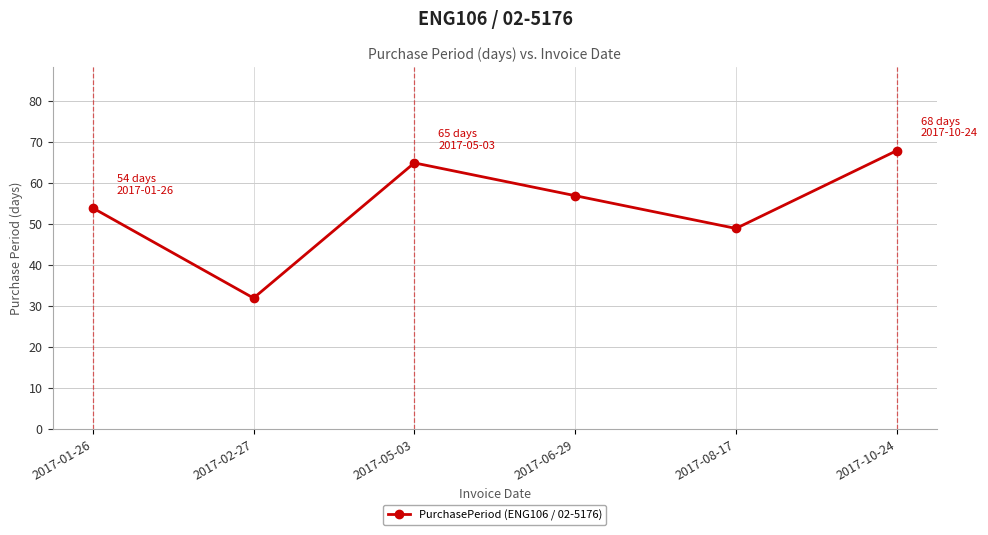

Which has a higher value, 2017-01-26 or 2017-06-29?

2017-06-29